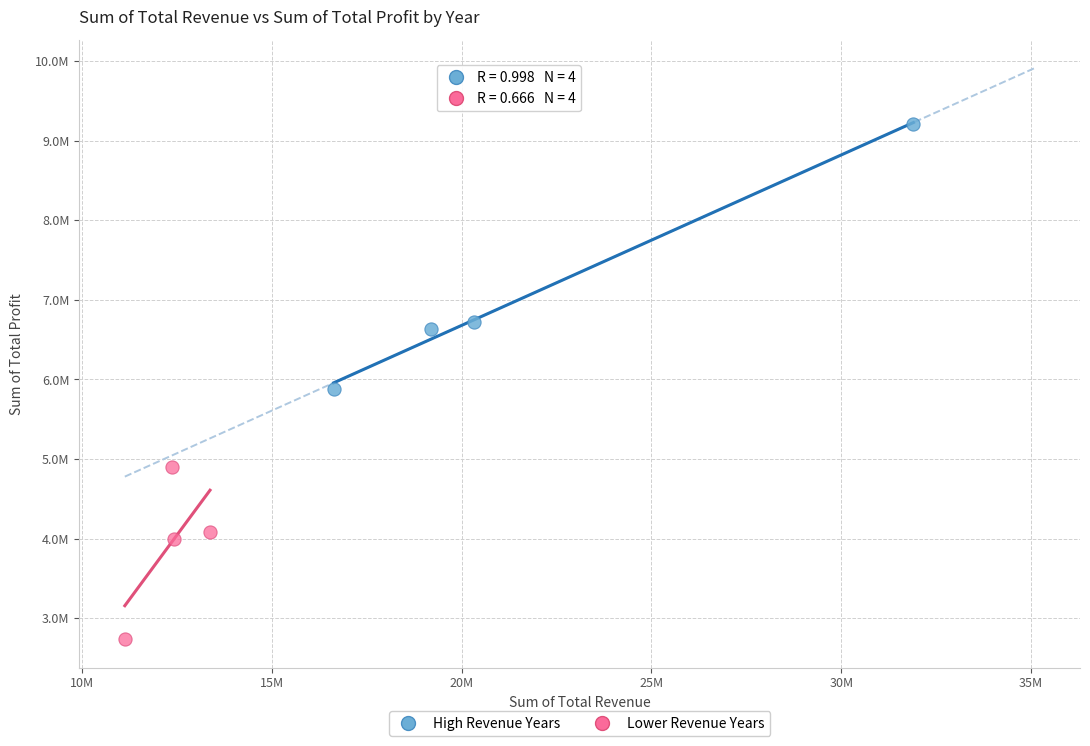

What are all the series names shown in the legend?

High Revenue Years, Lower Revenue Years